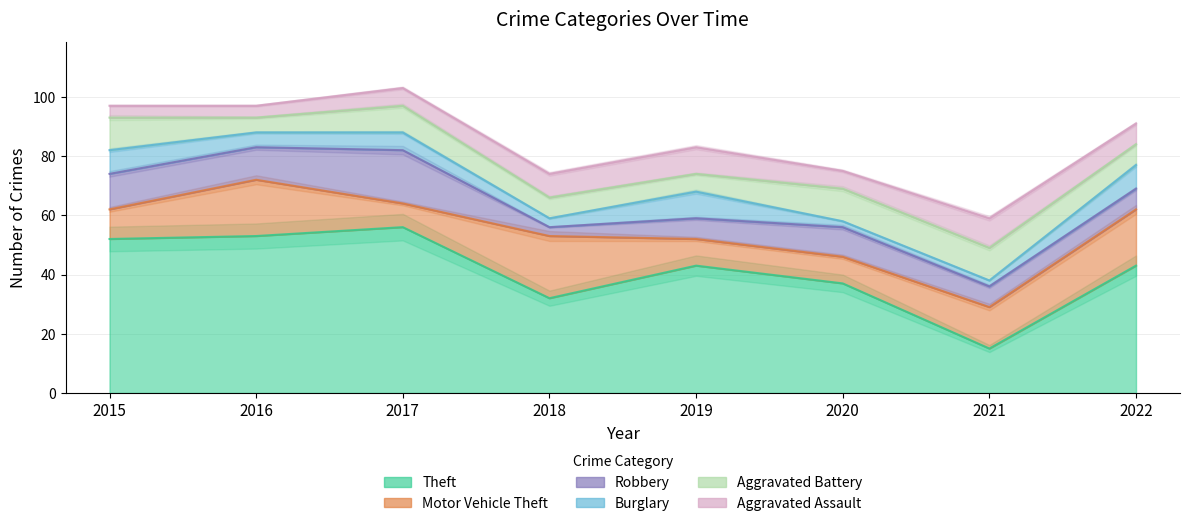

Which series changed the most between 2015 and 2019?

Theft